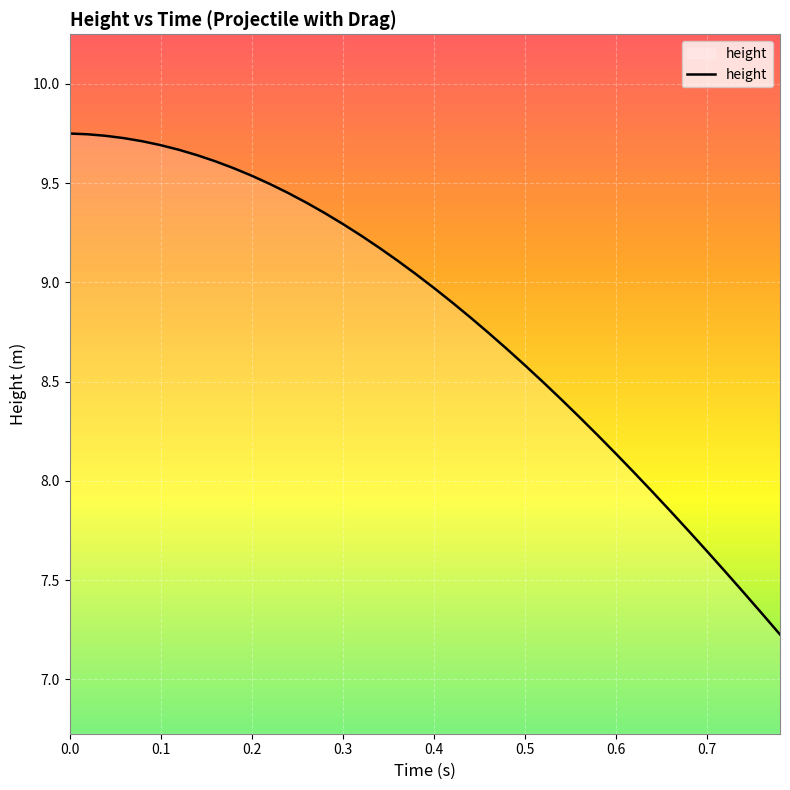

What is the difference between the maximum and minimum values?

2.5